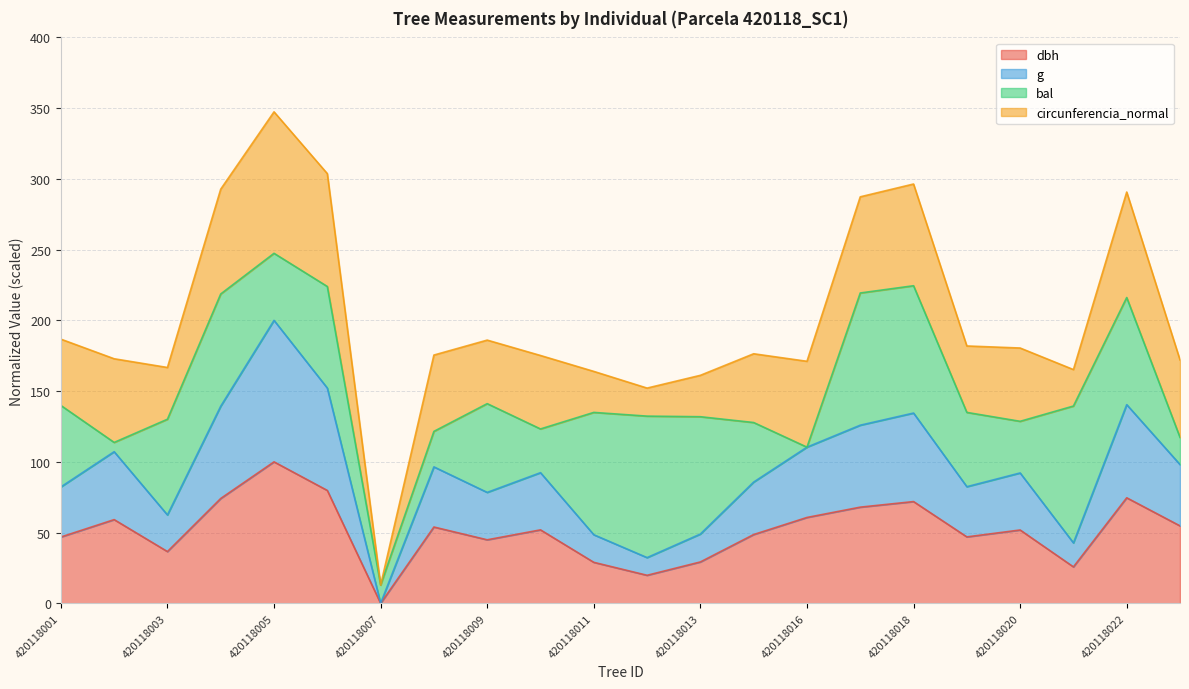

True or false: g has a value of 0.0 at 420118007.

True